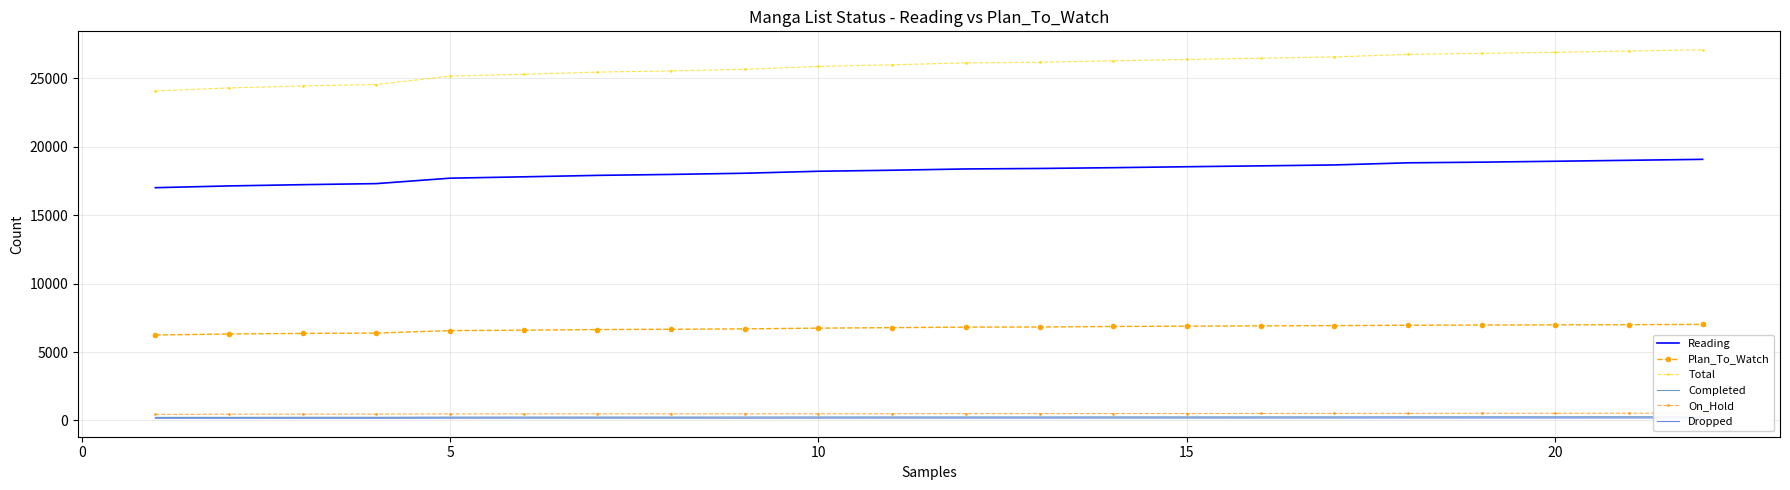

True or false: Reading and Plan_To_Watch intersect in this chart.

False